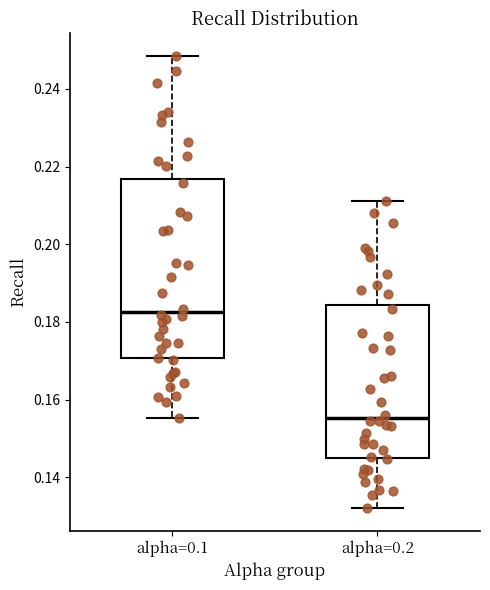

Which box has the highest median line?

alpha=0.1